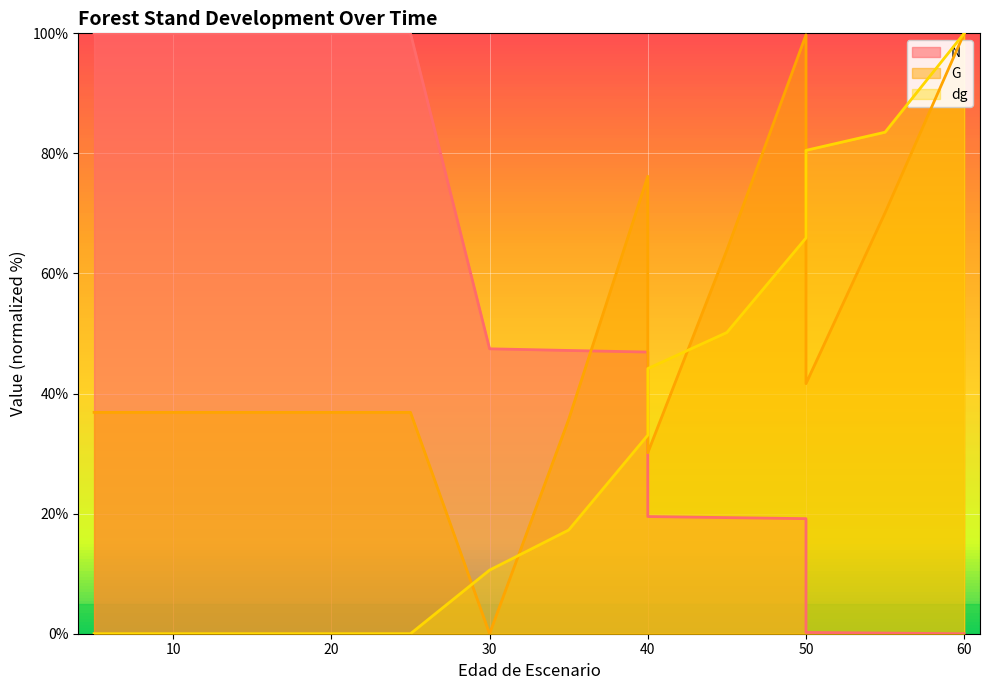

True or false: dg has more than 2 interior local peaks.

False